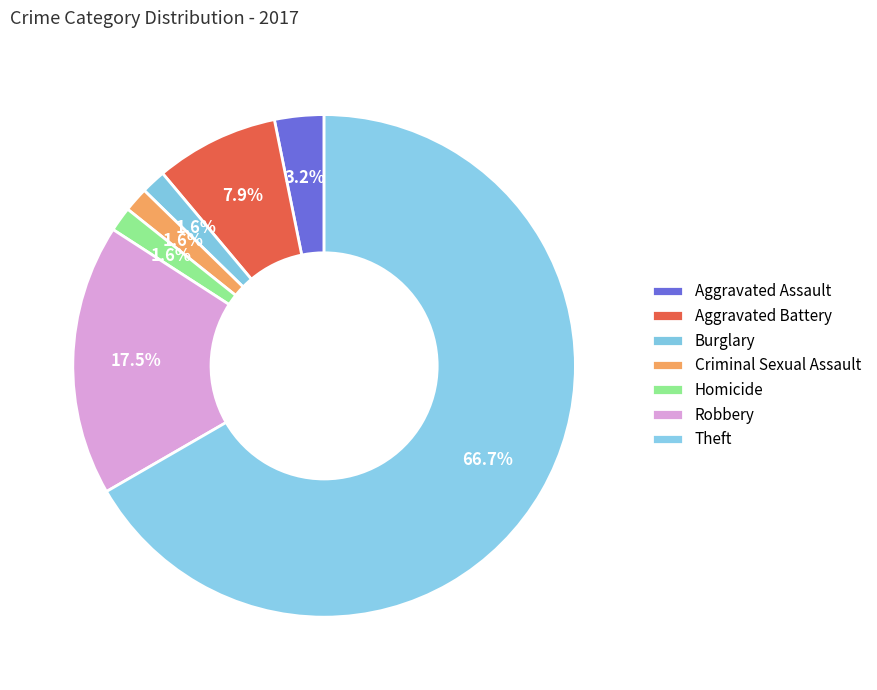

Between Aggravated Battery and Burglary, which is larger?

Aggravated Battery